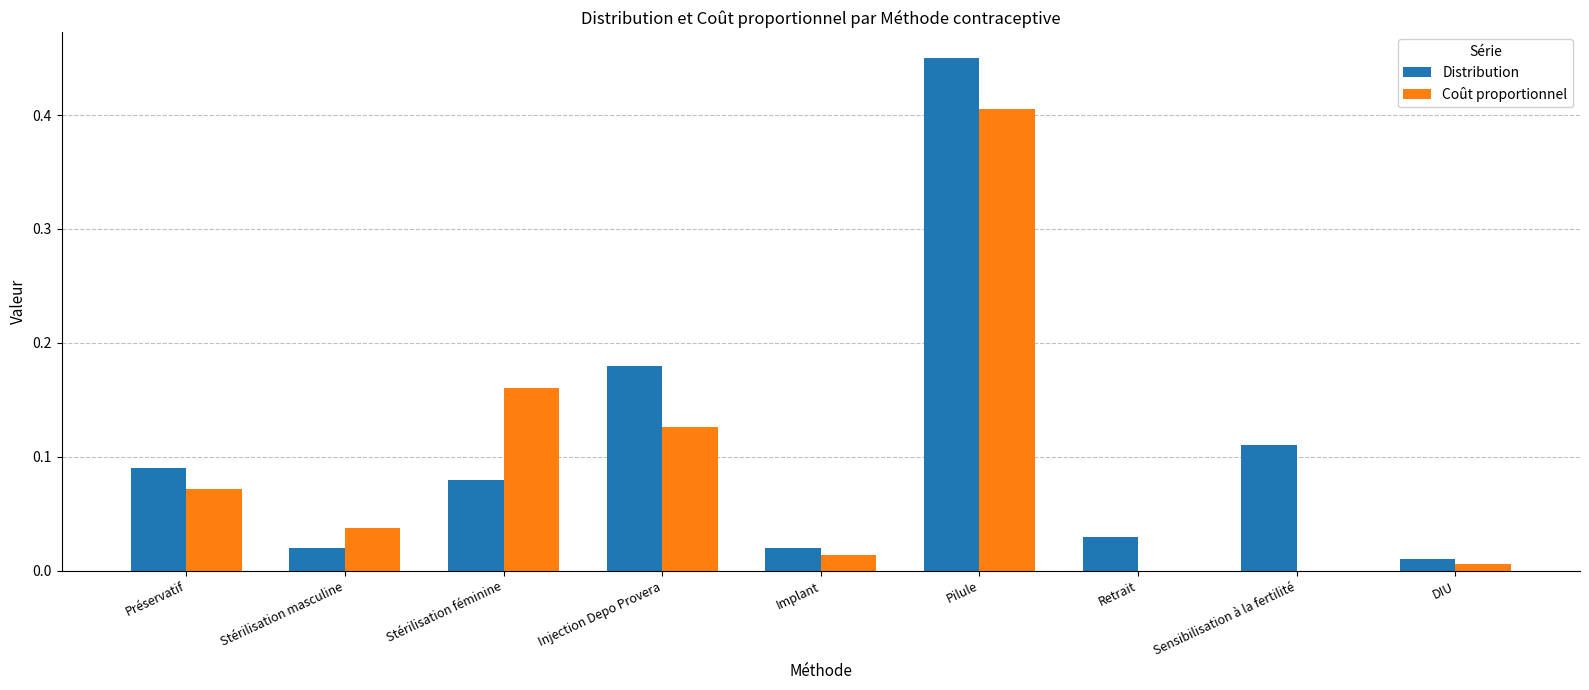

What are all the series names shown in the legend?

Distribution, Coût proportionnel